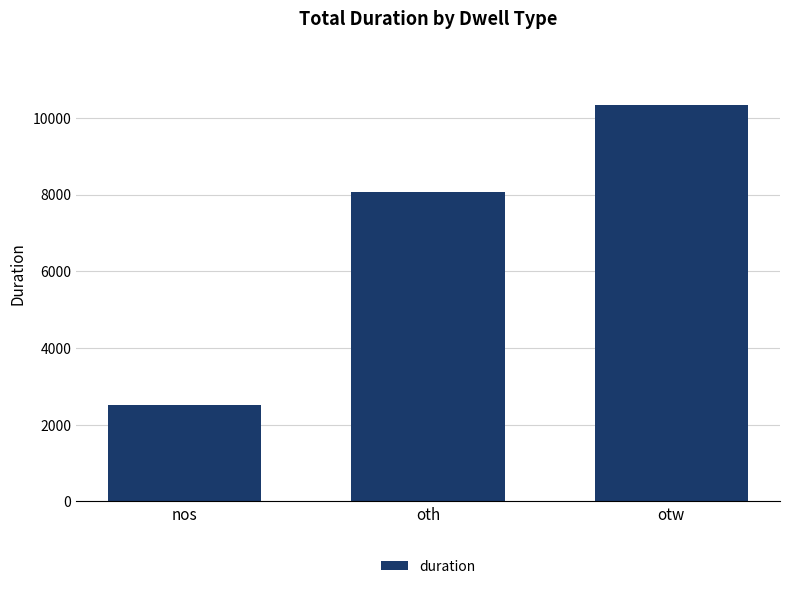

Rank the categories by value from lowest to highest.

nos, oth, otw